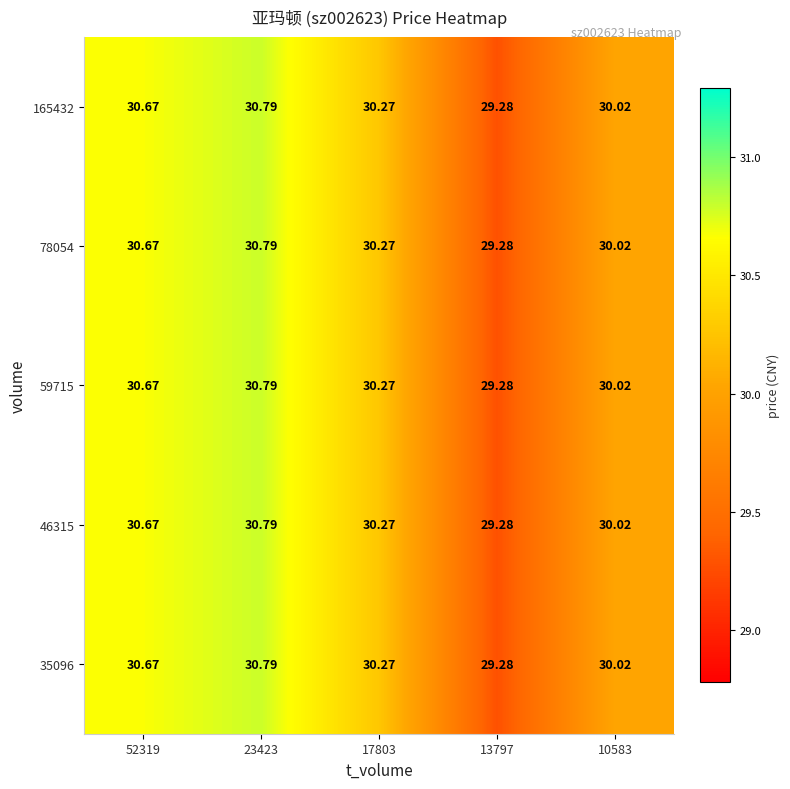

How many data points in 78054 are less than 30?

1